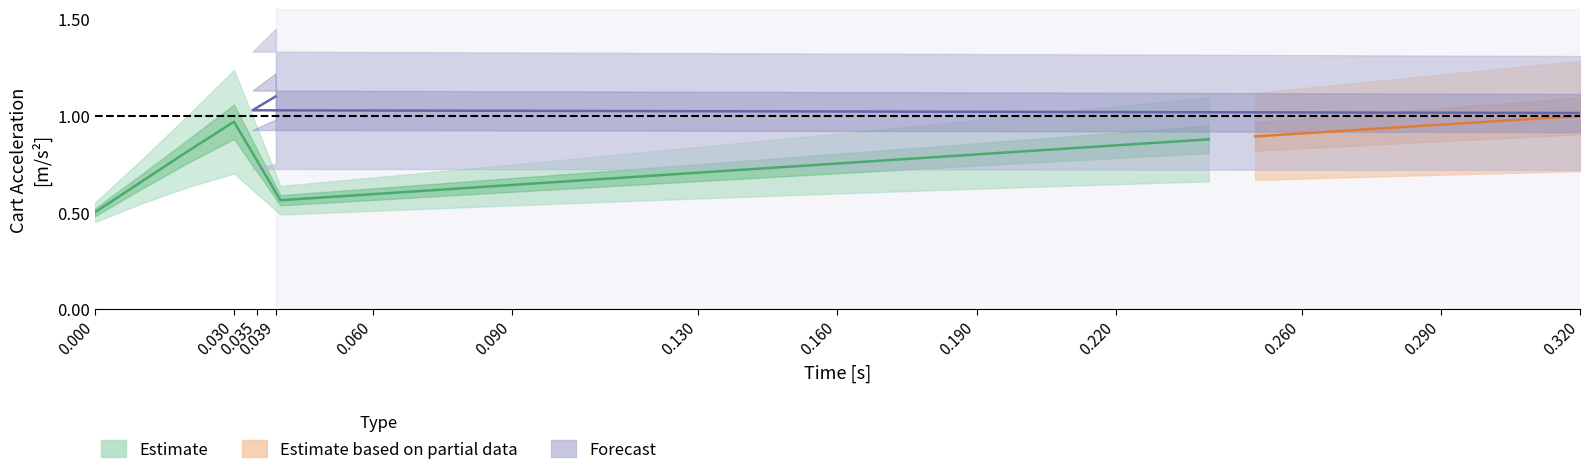

Count the number of categories in the chart.

40